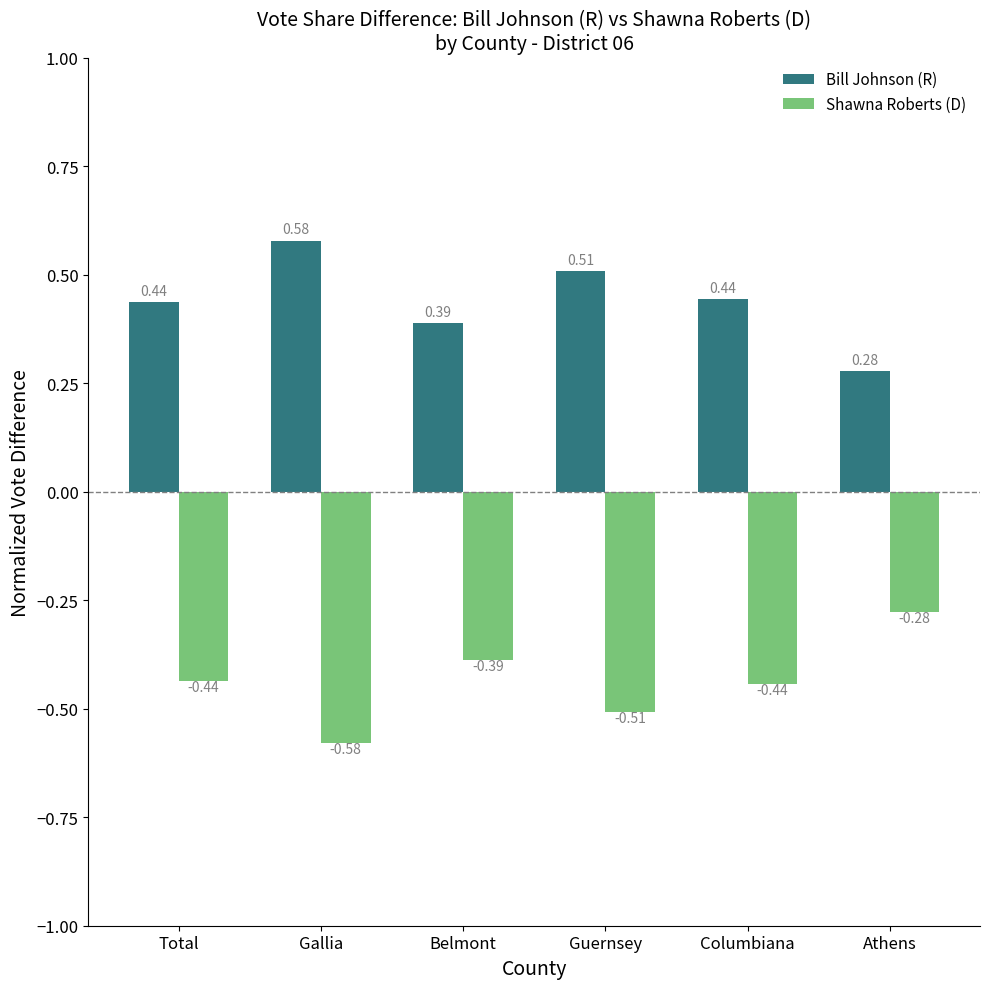

At which label is Bill Johnson (R) closest to 0?

Athens